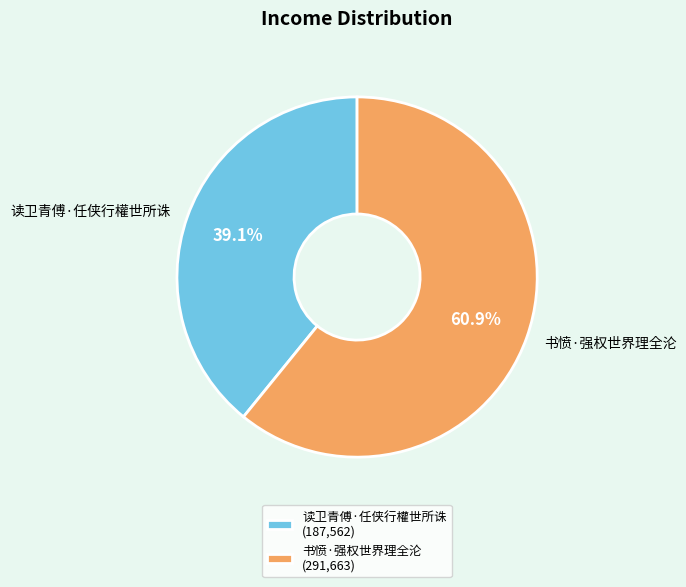

To the nearest percent, what portion does 书愤·强权世界理全沦 represent?

61%